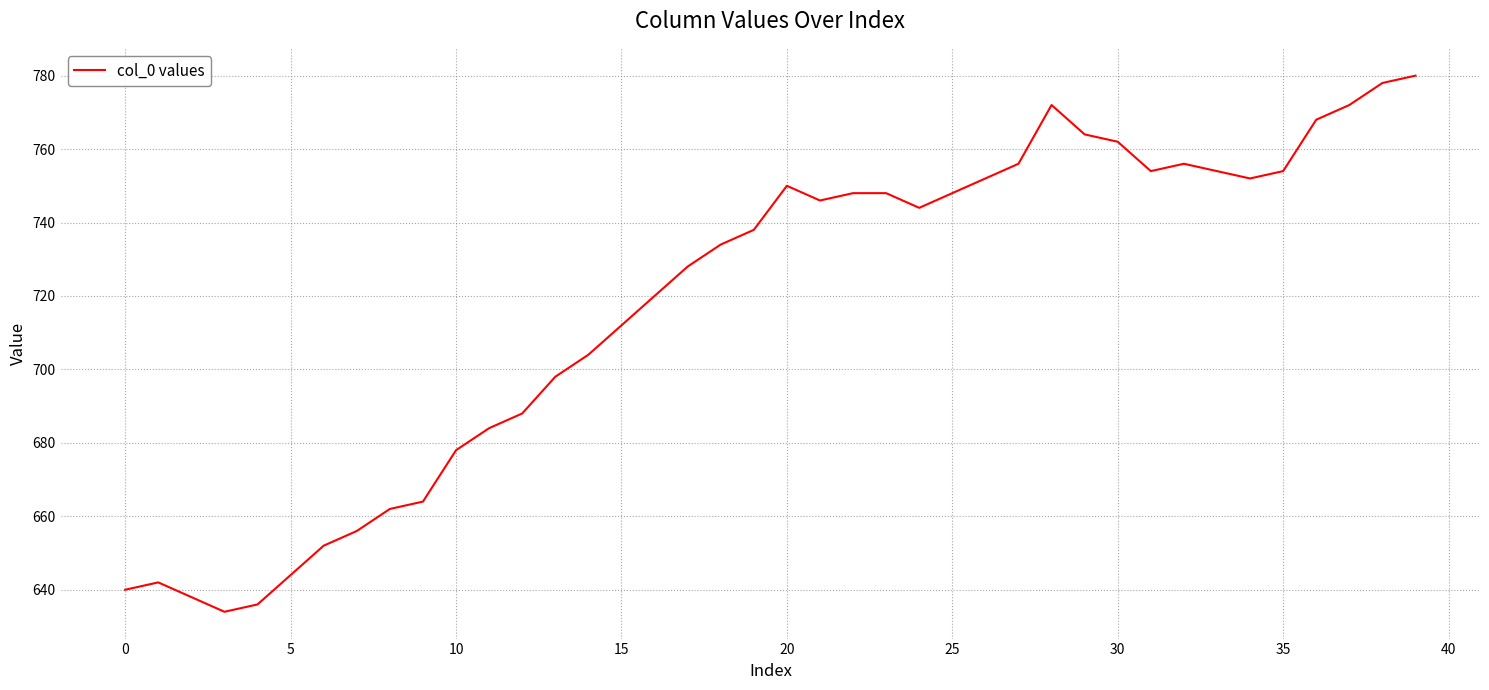

What is the greatest value displayed?

780